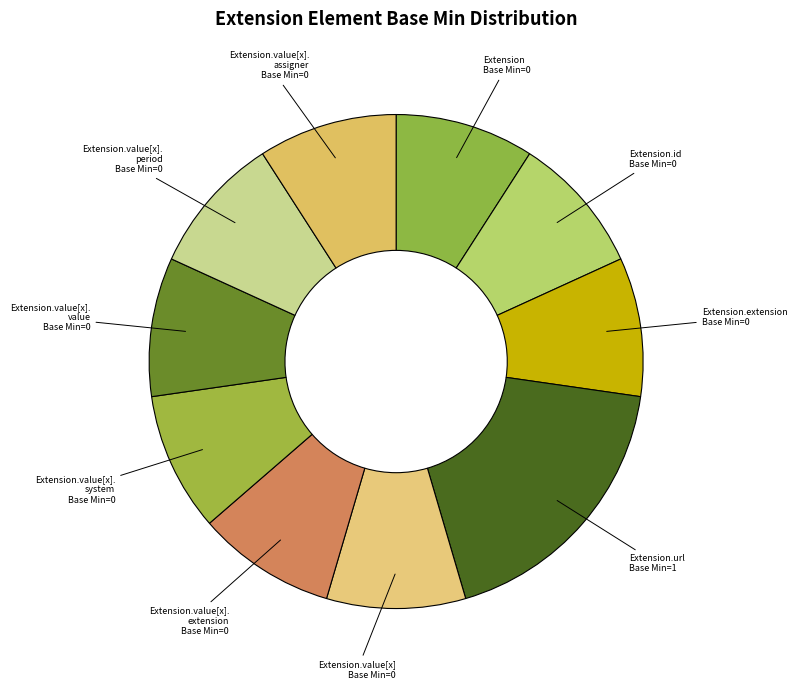

What is the largest slice in the pie chart?

Extension.url